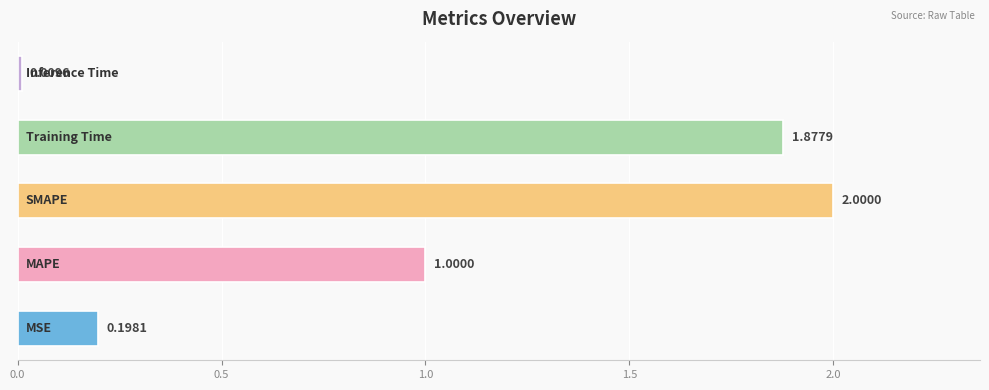

What is the average value?

1.0